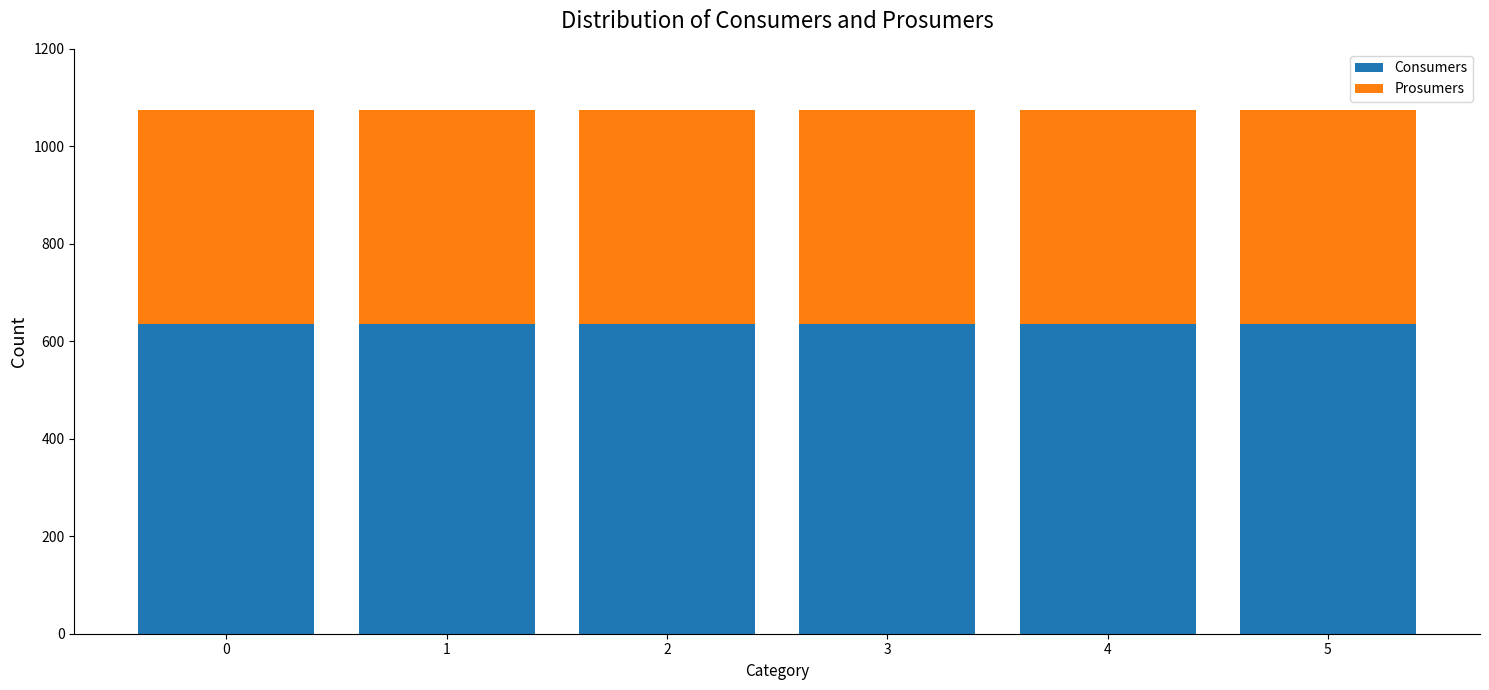

What is the total value across all series at 4?

1075